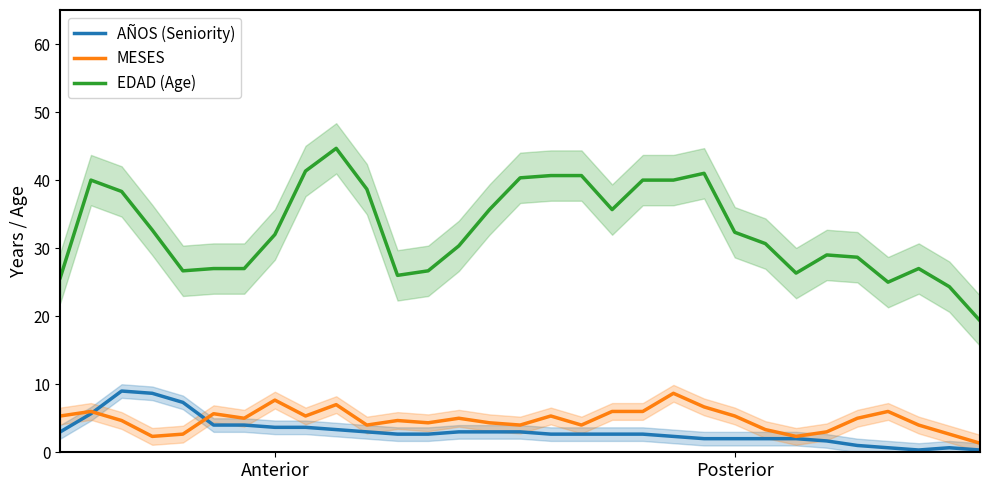

What is the difference between the MESES values at 24 and 2?

2.3